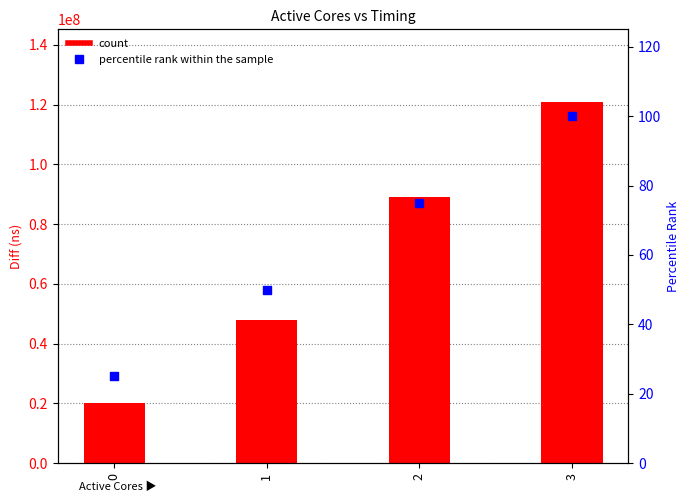

Which series has the largest total across all categories?

Diff (ns)